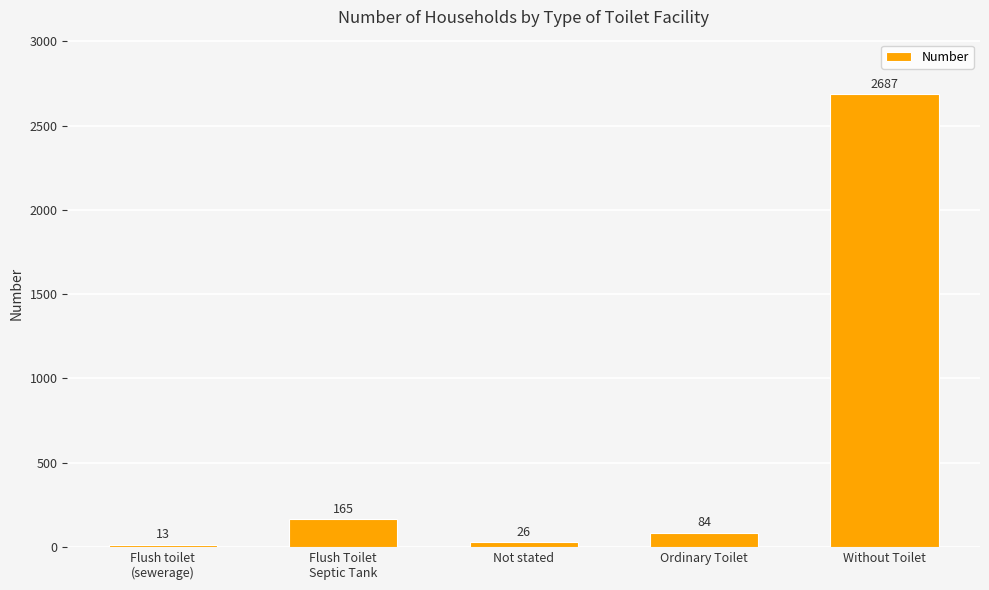

The chart shows a value of 1025 at Without Toilet. True or false?

False